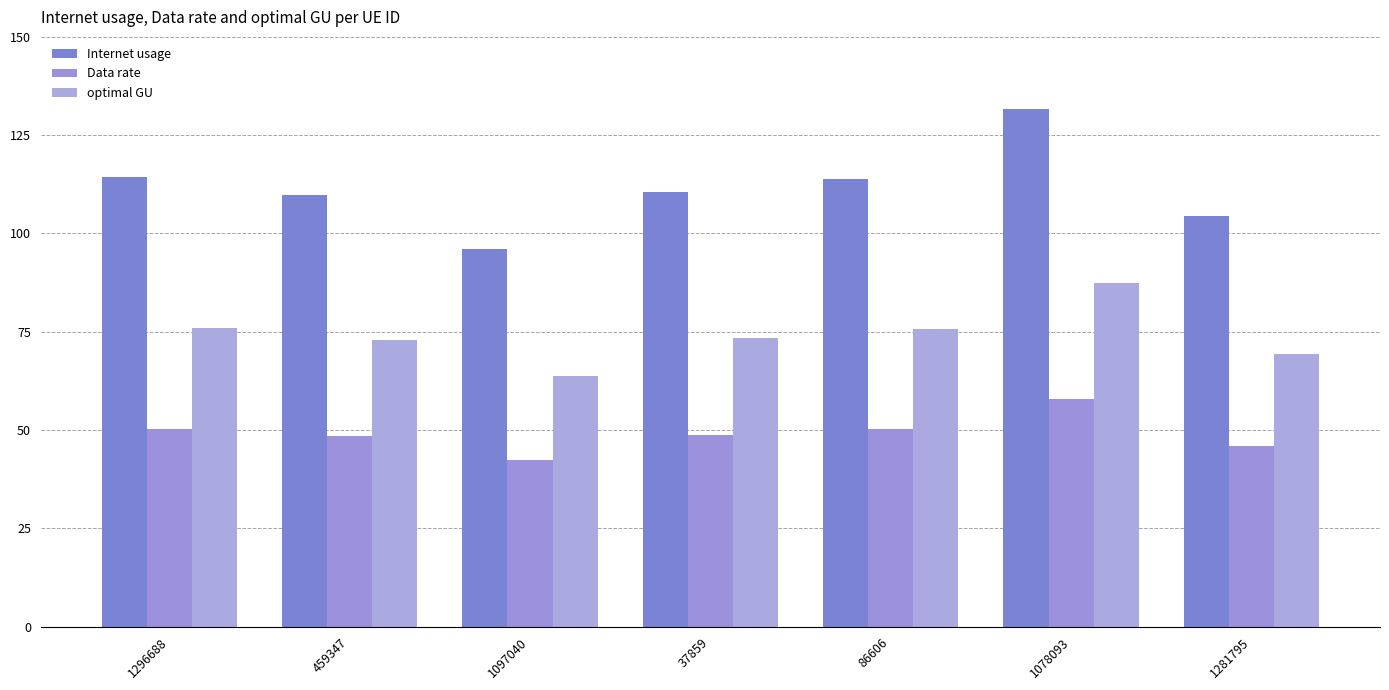

What is the label of the 1st bar from the right?

1281795